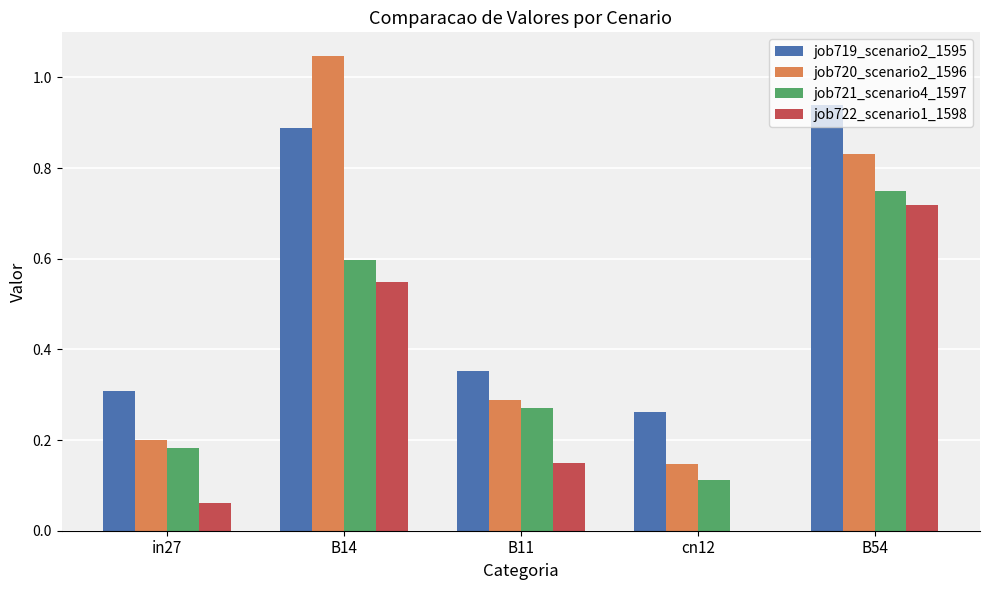

Is it true that job720_scenario2_1596 equals 1.2 at B54?

False